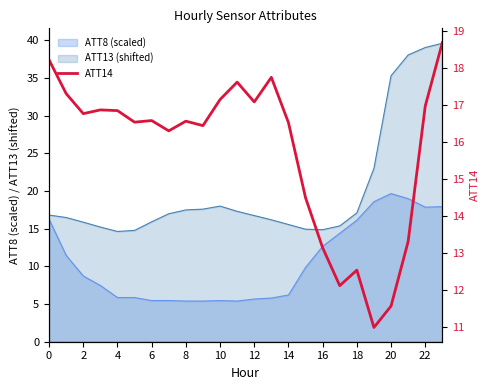

Is it true that ATT8 (scaled) equals 5.5 at 6?

True